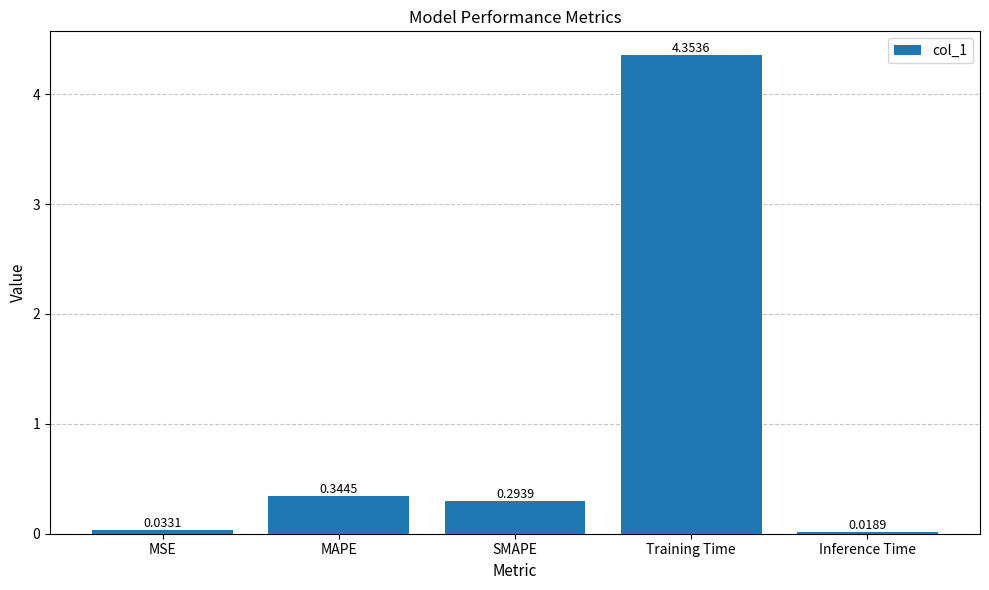

At which category does the chart reach its peak across all series?

Training Time